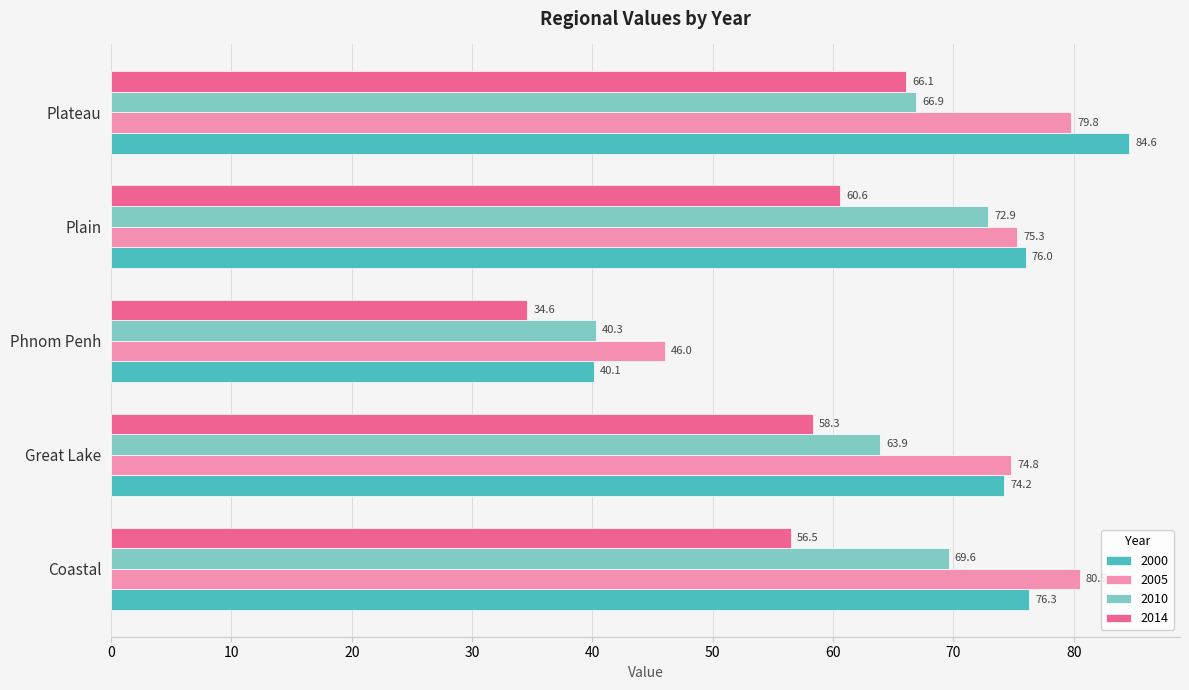

What is the total value across all series at Plain?

284.8